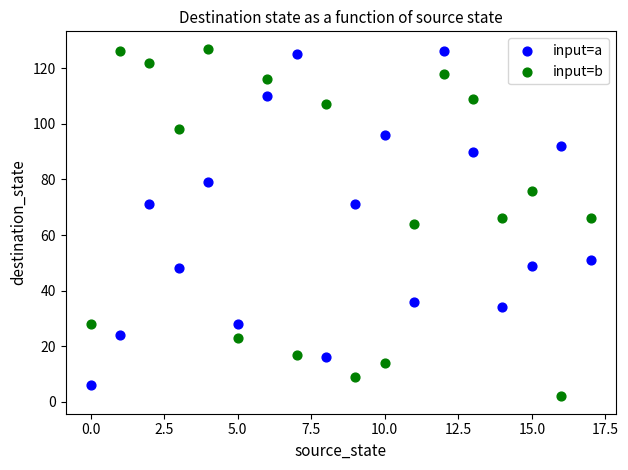

Which series reaches the minimum Y coordinate?

input=b